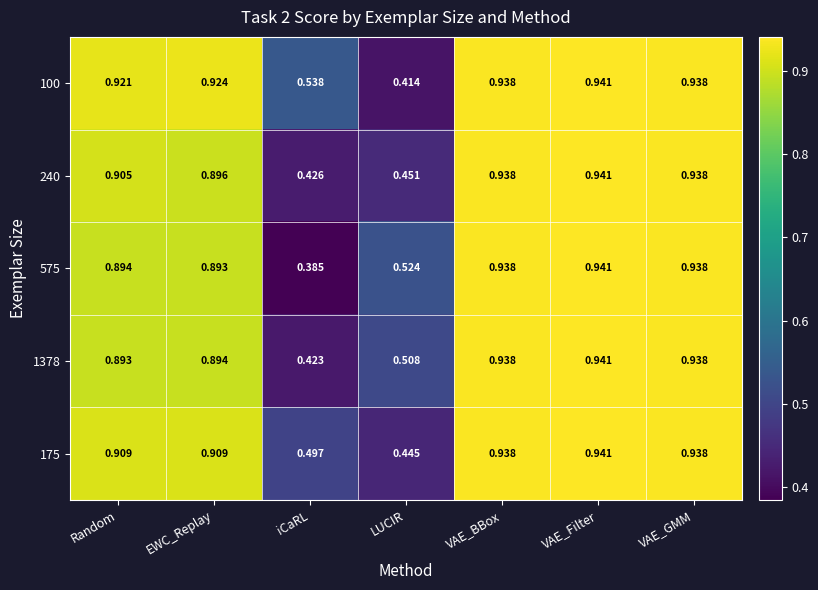

Which category has the highest value in the 240 series?

VAE_Filter